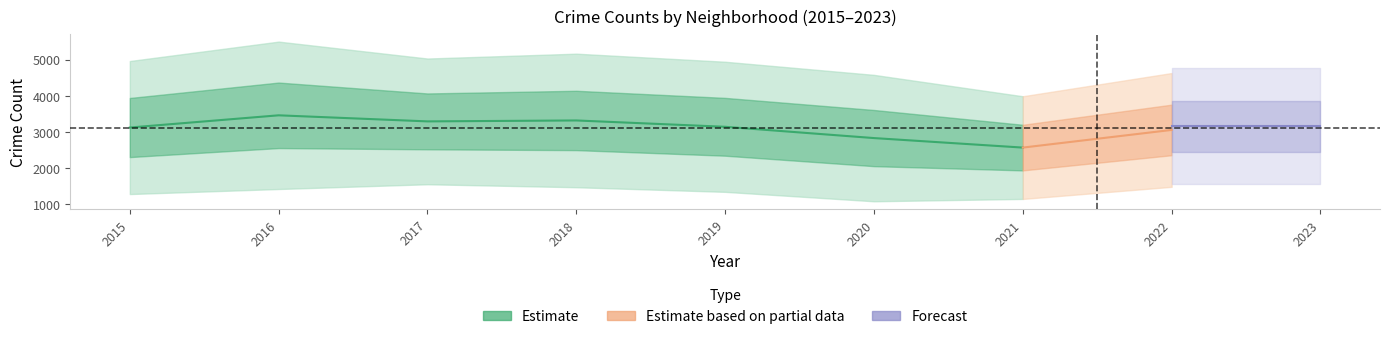

What is the difference between the highest and lowest values at 2020?

2624